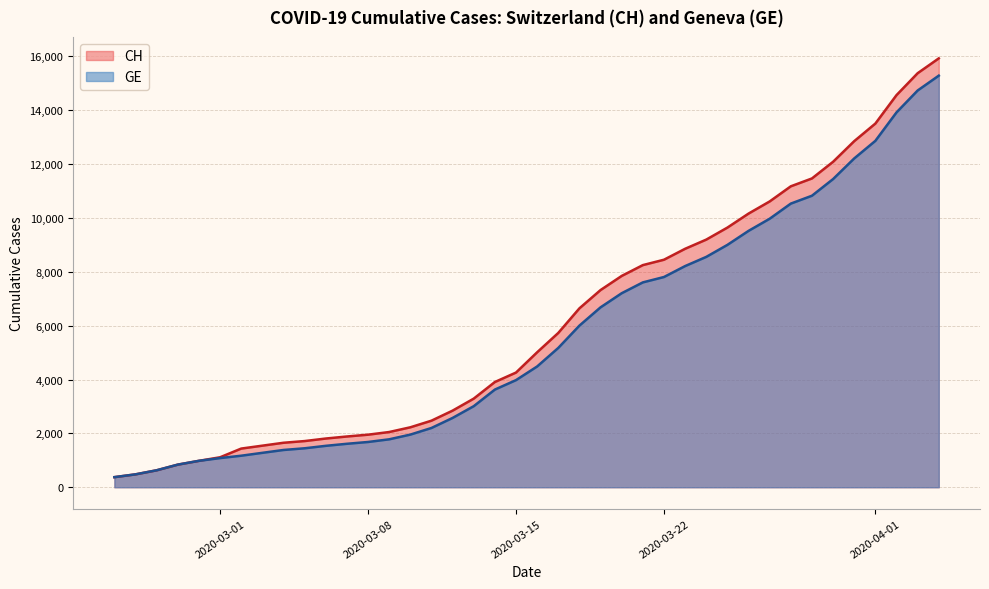

What is the minimum value for CH?

375